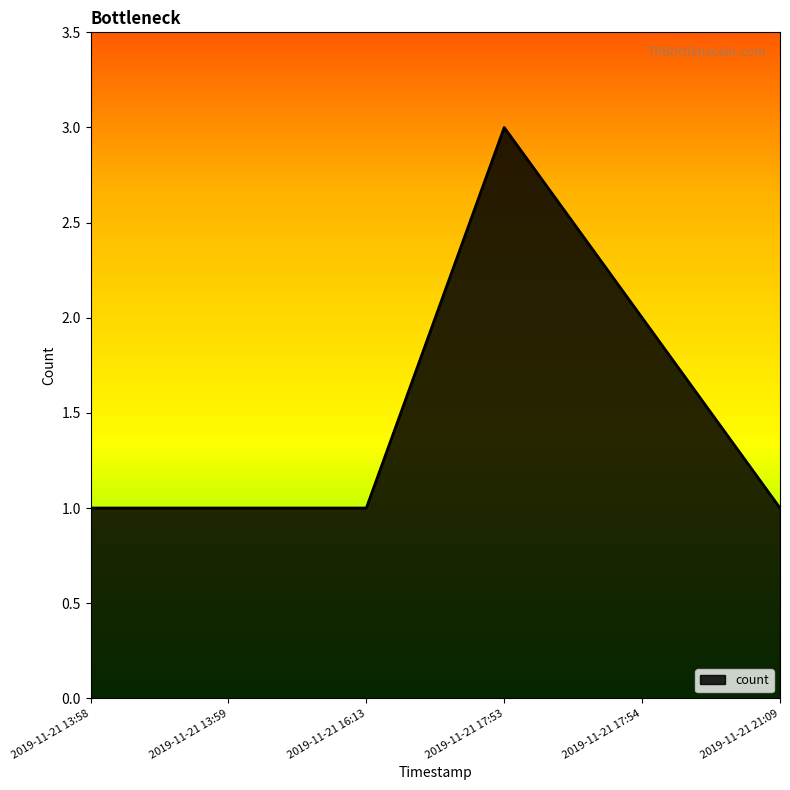

Which label corresponds to the largest value in the chart?

2019-11-21 17:53